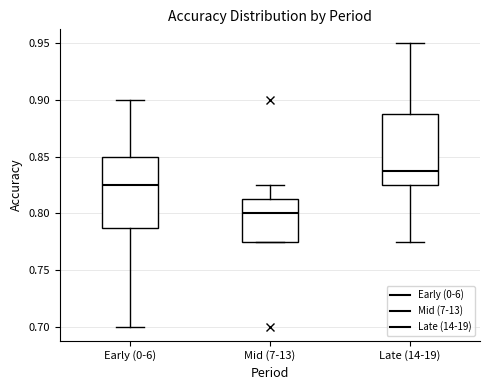

Reading left to right, read every box against the y-axis: the position of its median line, the range the box covers, and the ends of its whiskers. The values are not printed on the chart, so give them approximately, as read against the axis.

Early (0-6): median 0.825, box 0.790 to 0.850, whiskers 0.700 to 0.900
Mid (7-13): median 0.800, box 0.775 to 0.815, whiskers 0.775 to 0.825
Late (14-19): median 0.840, box 0.825 to 0.890, whiskers 0.775 to 0.950